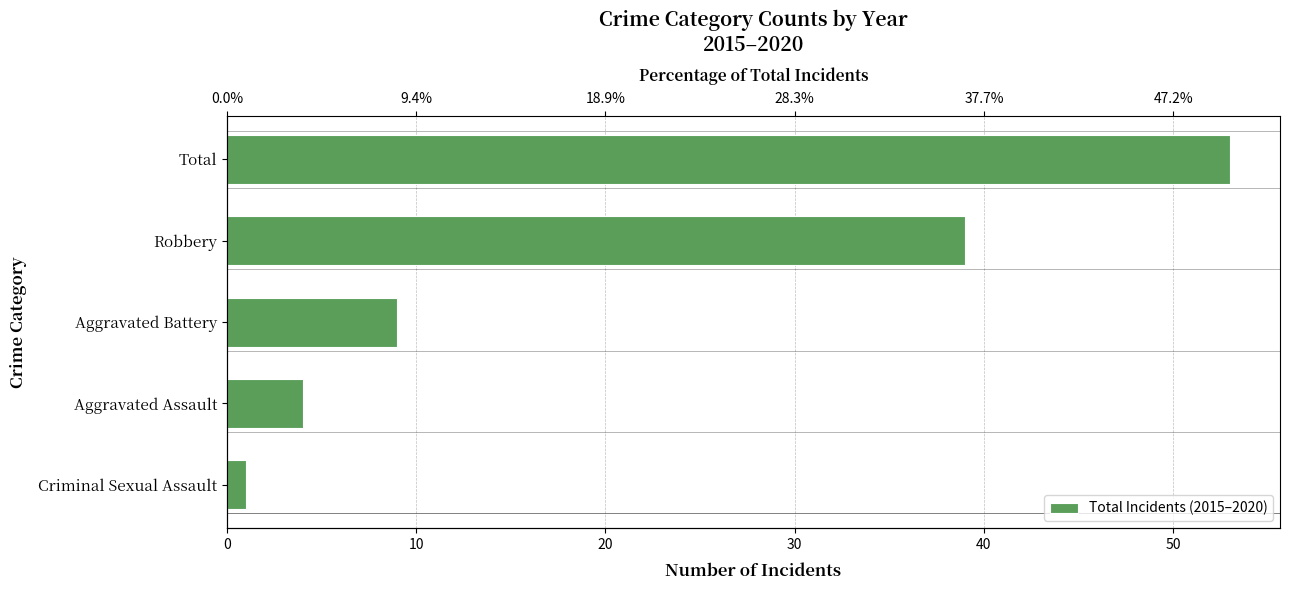

What is the value of the 2nd bar from the left?

4